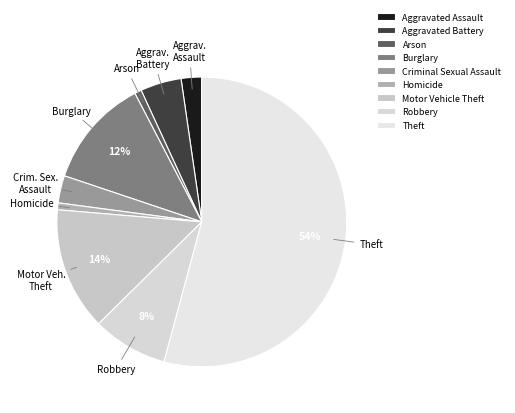

To the nearest percent, what is the difference between the Criminal Sexual Assault and Burglary slice percentages?

9%